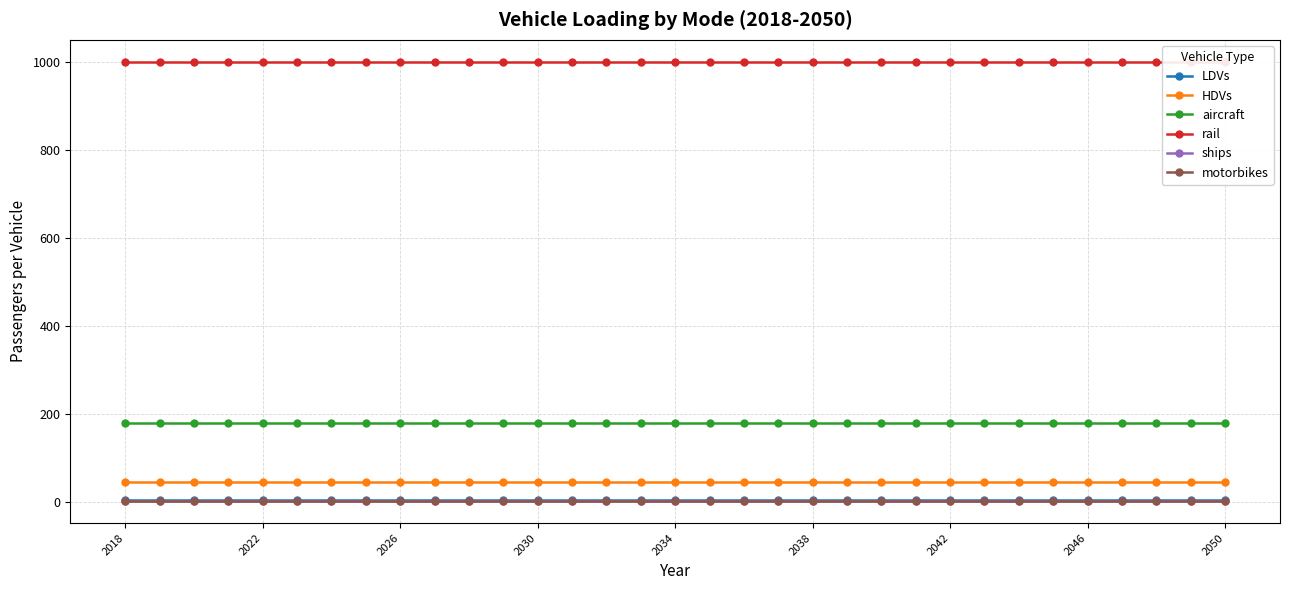

True or false: aircraft and LDVs cross at least once.

False